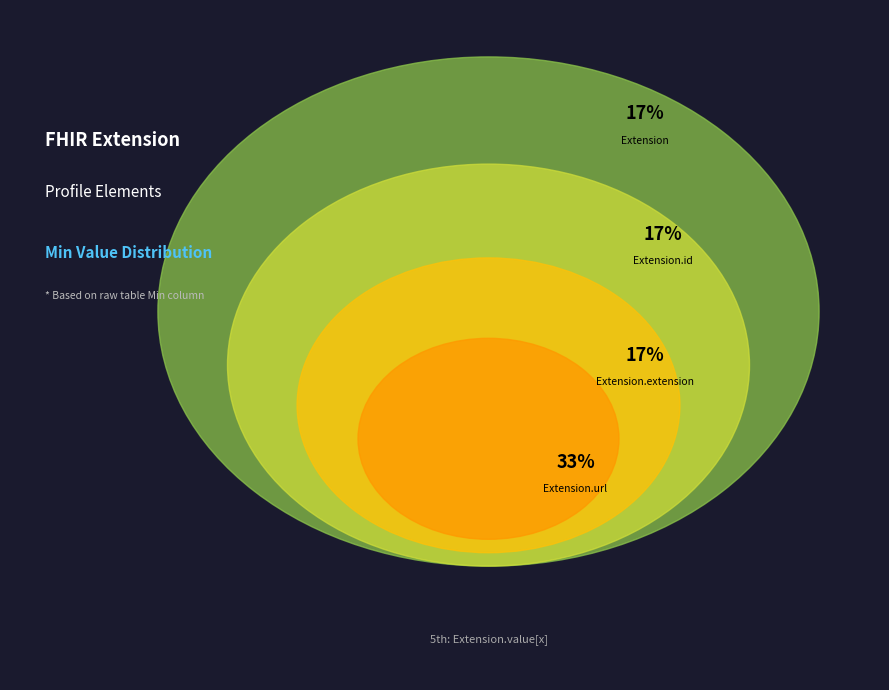

Does Extension.extension represent more than half of the total?

No